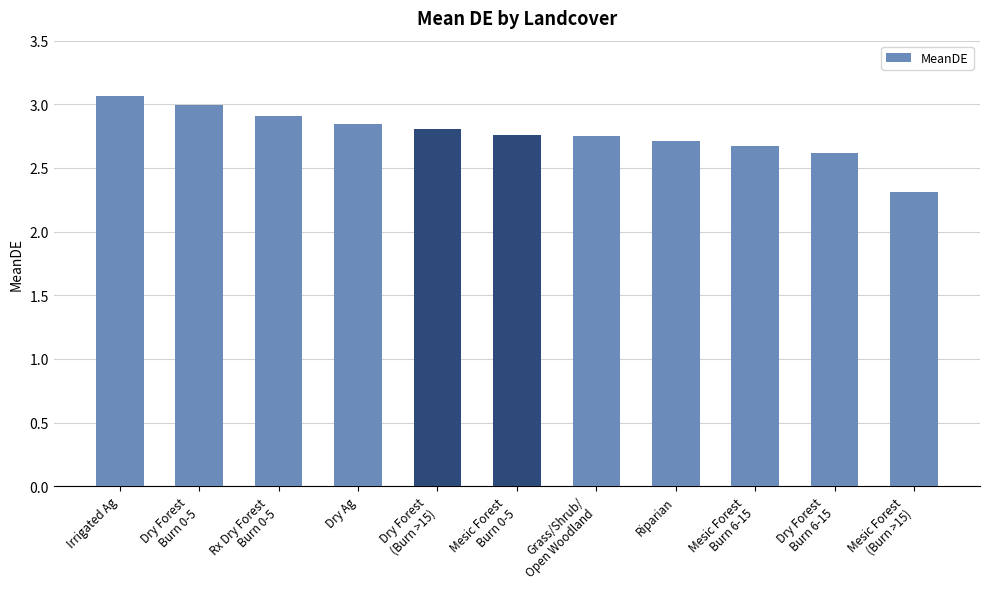

What is the sum of the values at Dry Ag and Riparian?

5.6